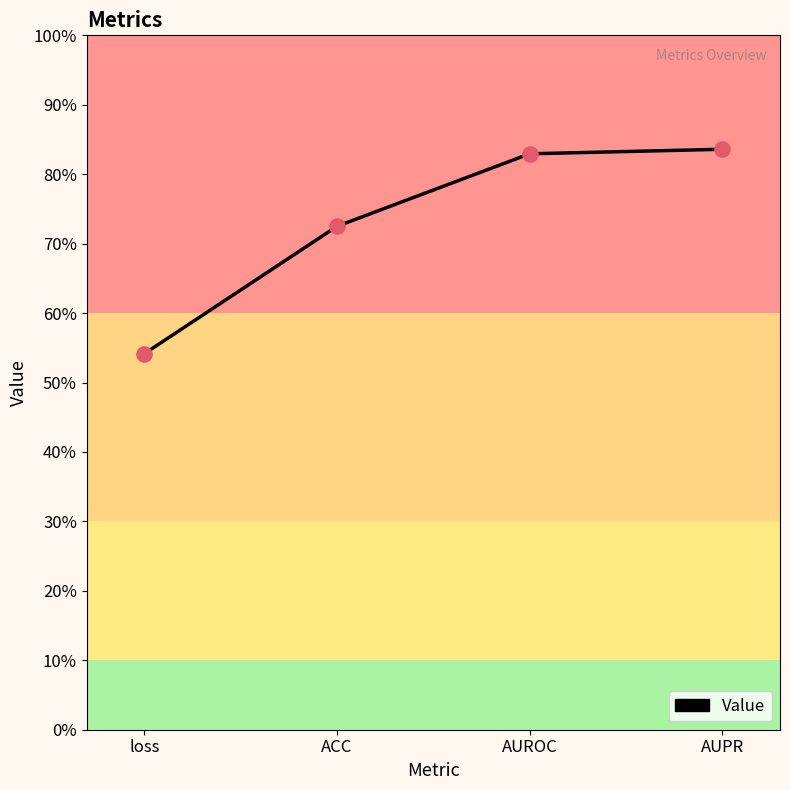

What is the change in value from ACC to AUPR?

+0.1